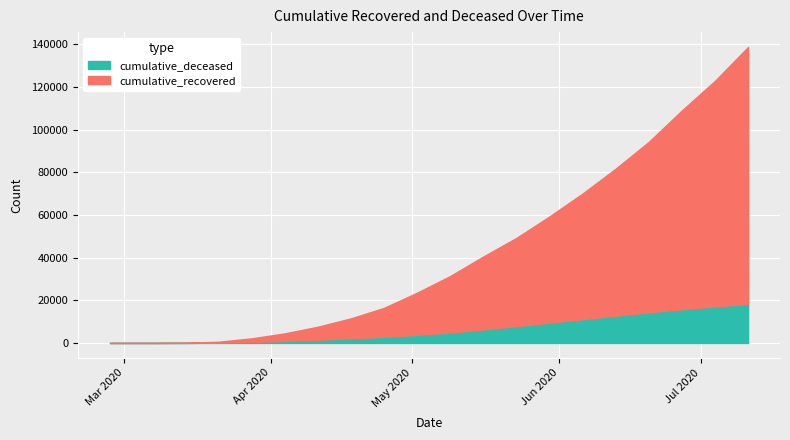

How many values in the cumulative_deceased series are below 4916?

10